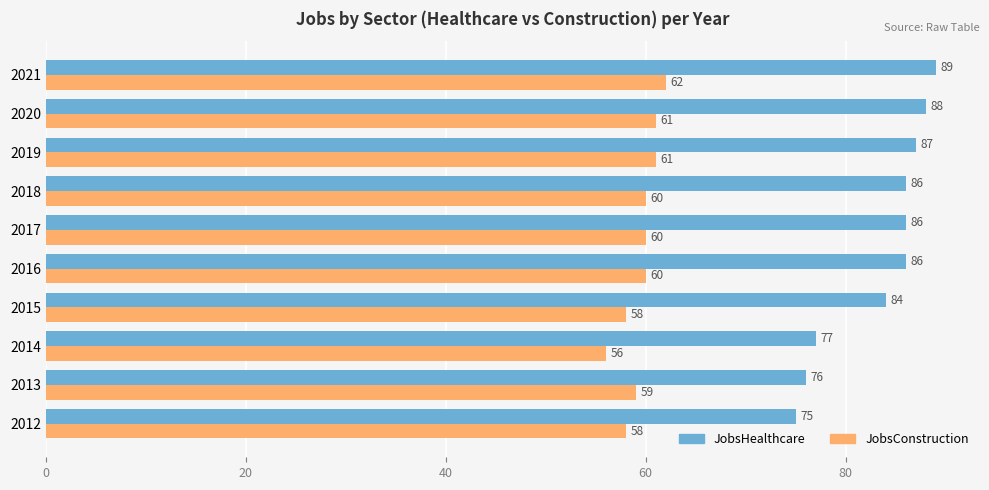

Read the JobsHealthcare value at 2015, to the nearest 10.

80